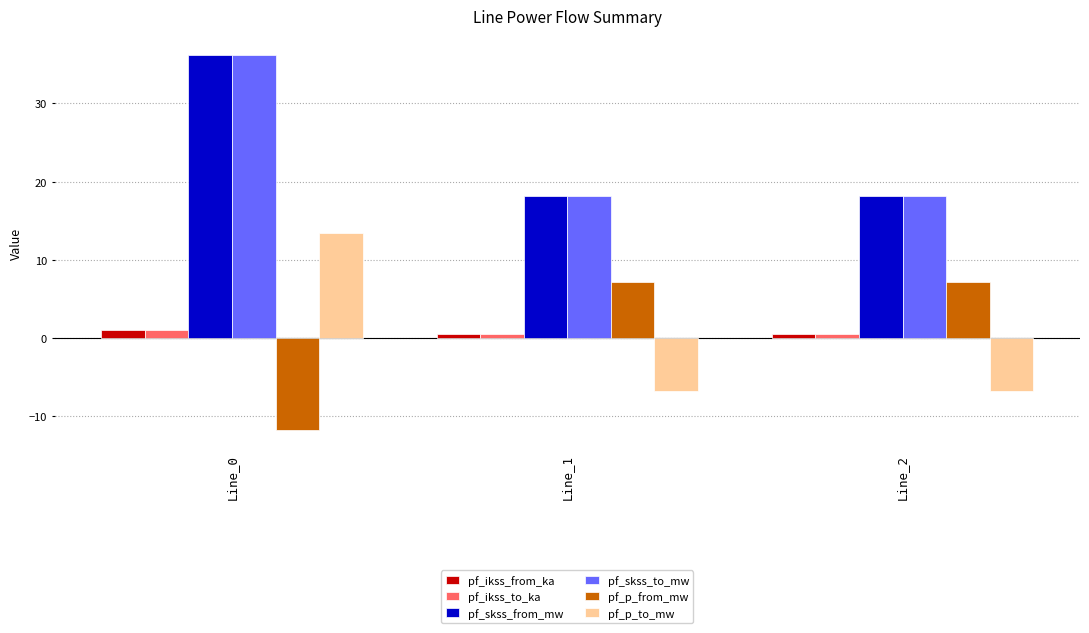

Is the value of pf_ikss_from_ka at Line_2 greater than the value of pf_skss_from_mw at Line_1?

No